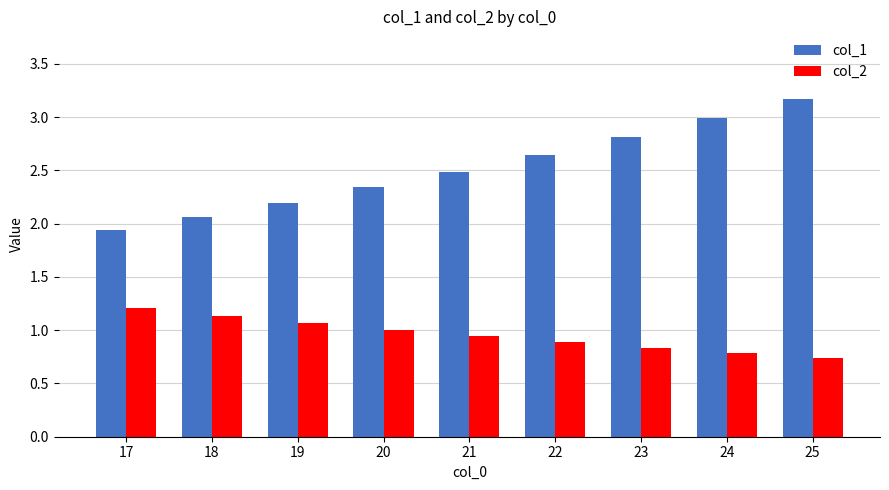

Which series has the largest range (max minus min)?

col_1